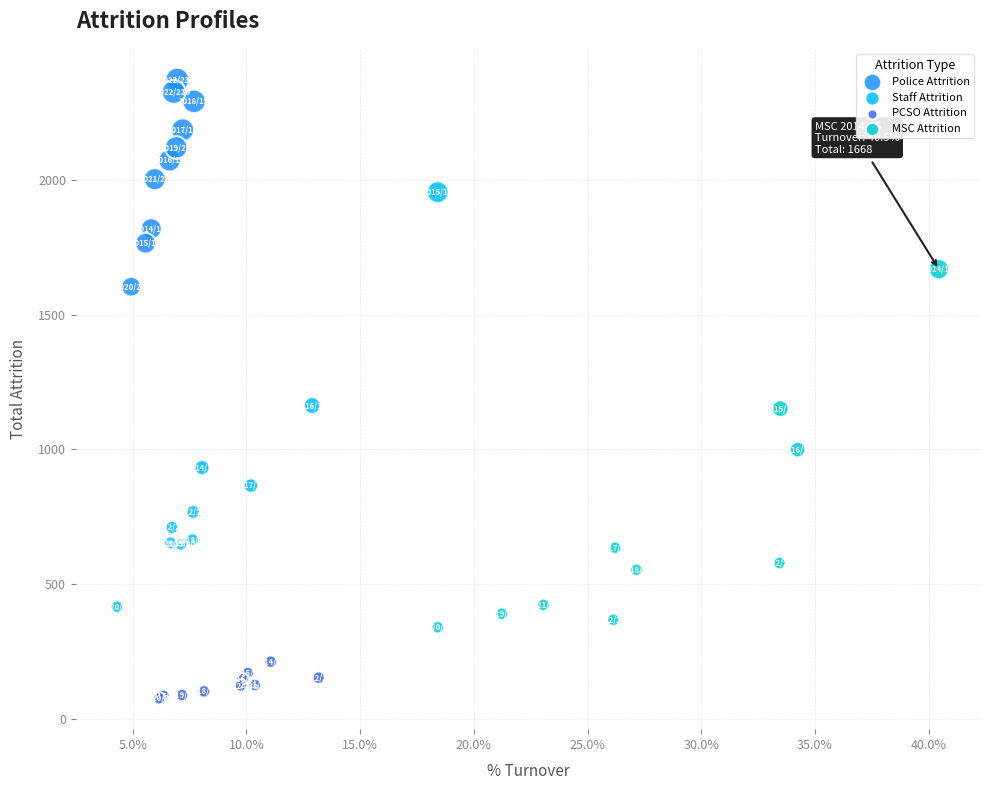

Which series has the widest spread of Y values?

Staff Attrition